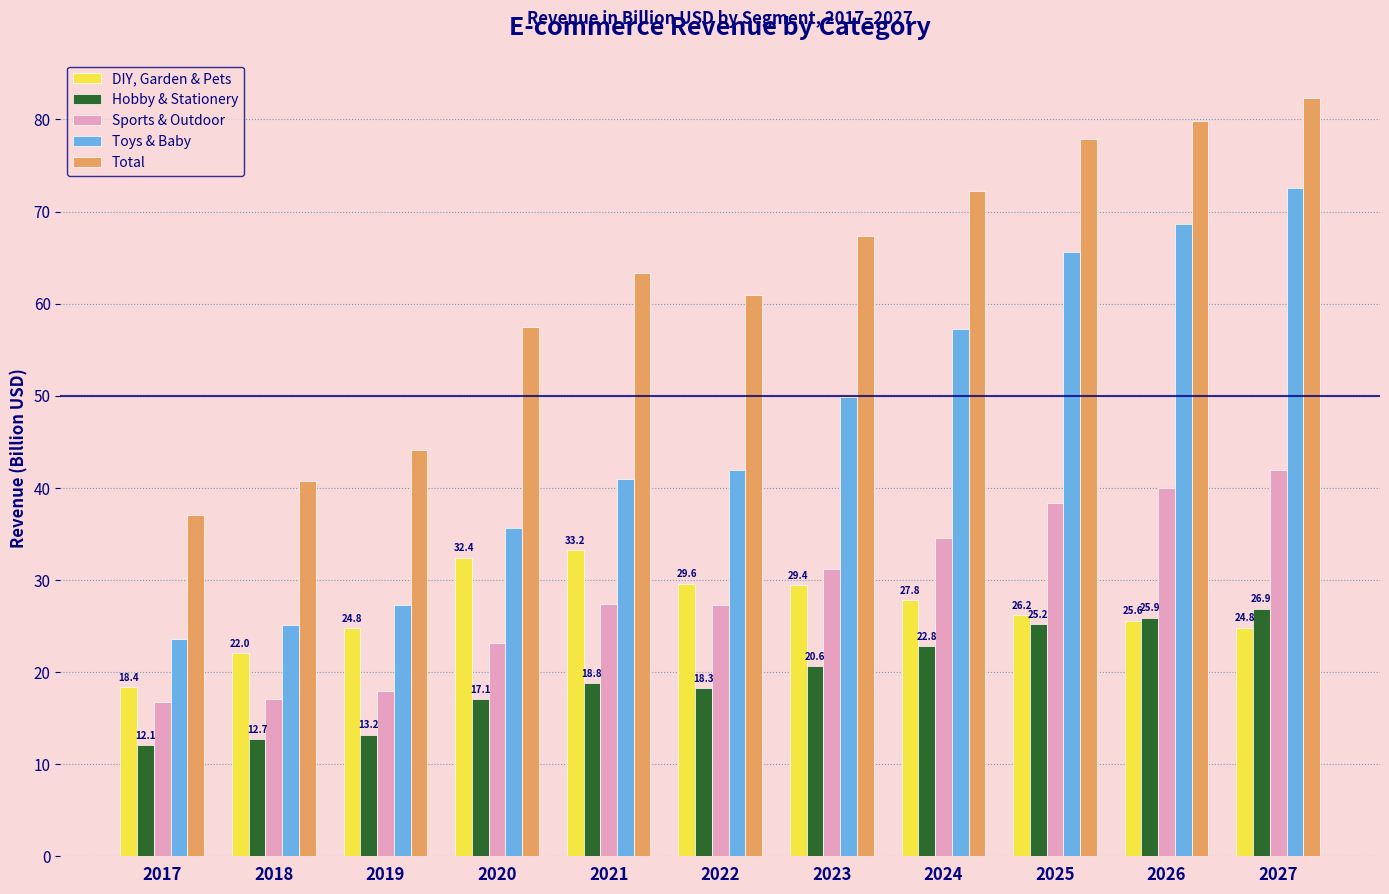

At 2022, list the series in order from smallest to largest.

Hobby & Stationery, Sports & Outdoor, DIY, Garden & Pets, Toys & Baby, Total